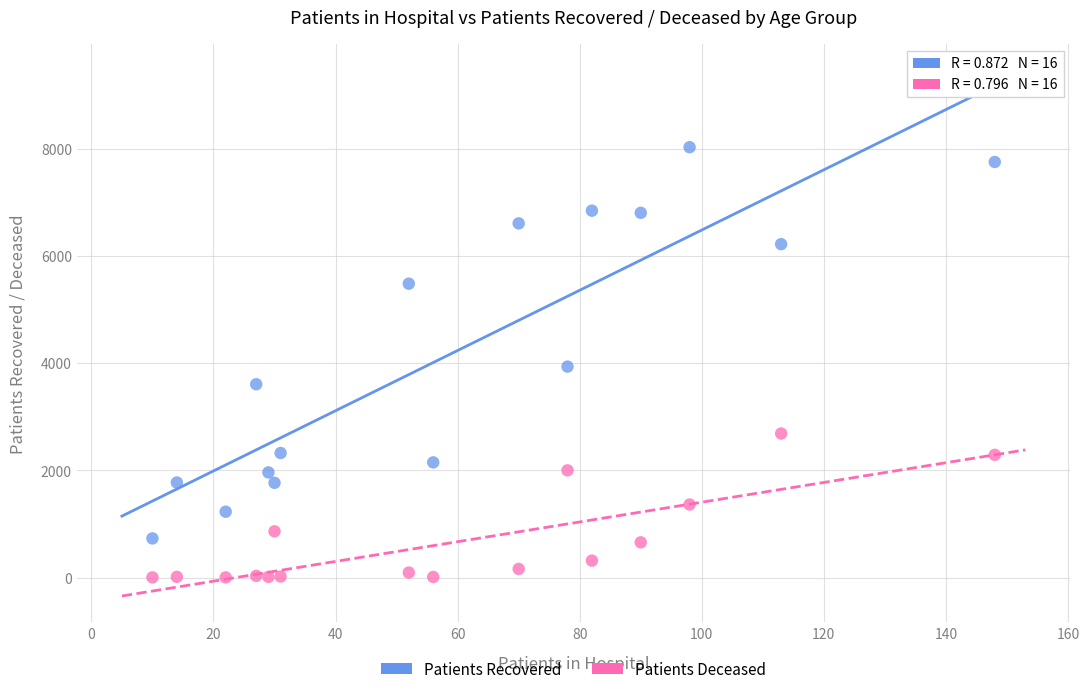

In the Patients Recovered series, what Y value is closest to 4379?

3935